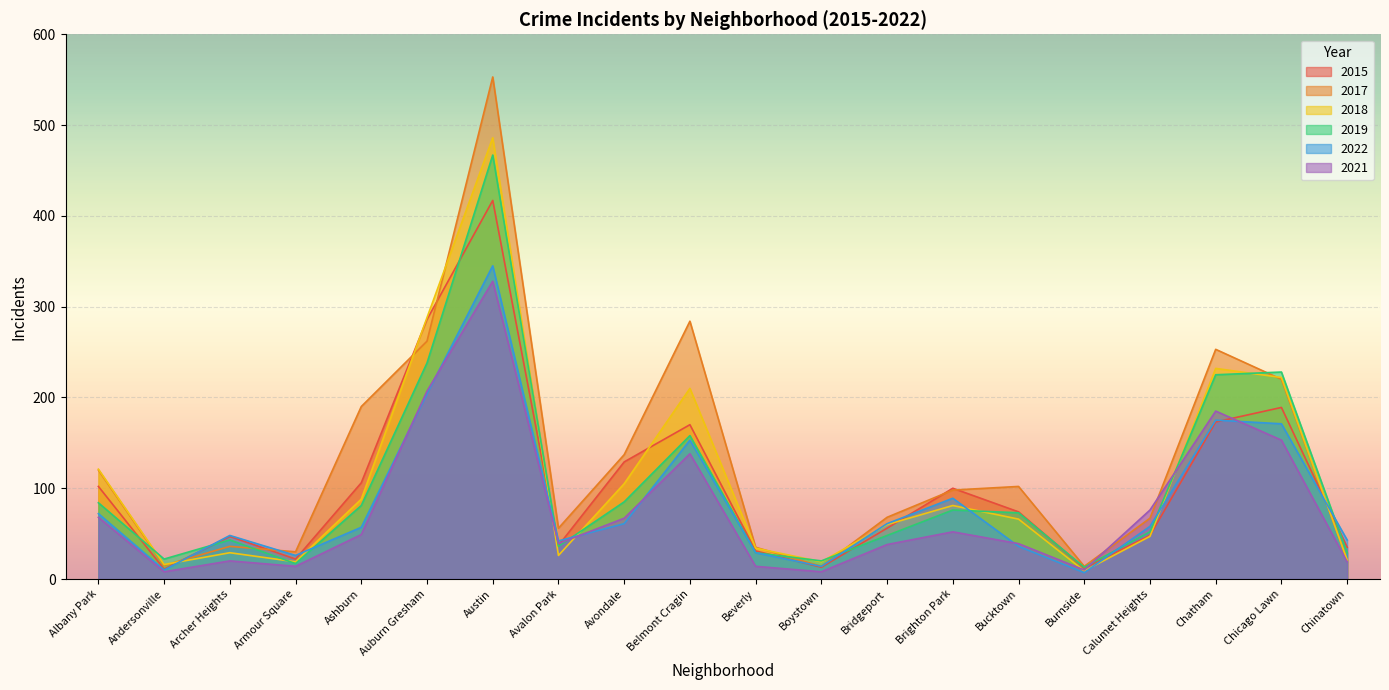

List the series in order of their peak value, lowest first.

2021, 2022, 2015, 2019, 2018, 2017